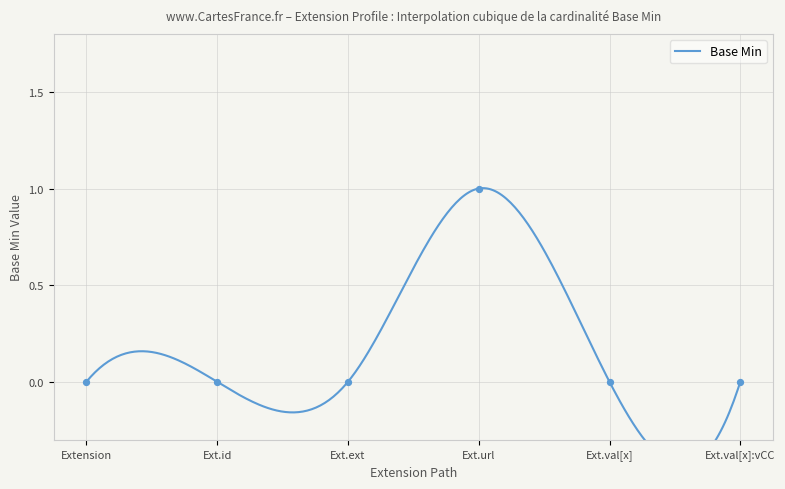

Between Ext.url and Ext.ext, which is larger?

Ext.url